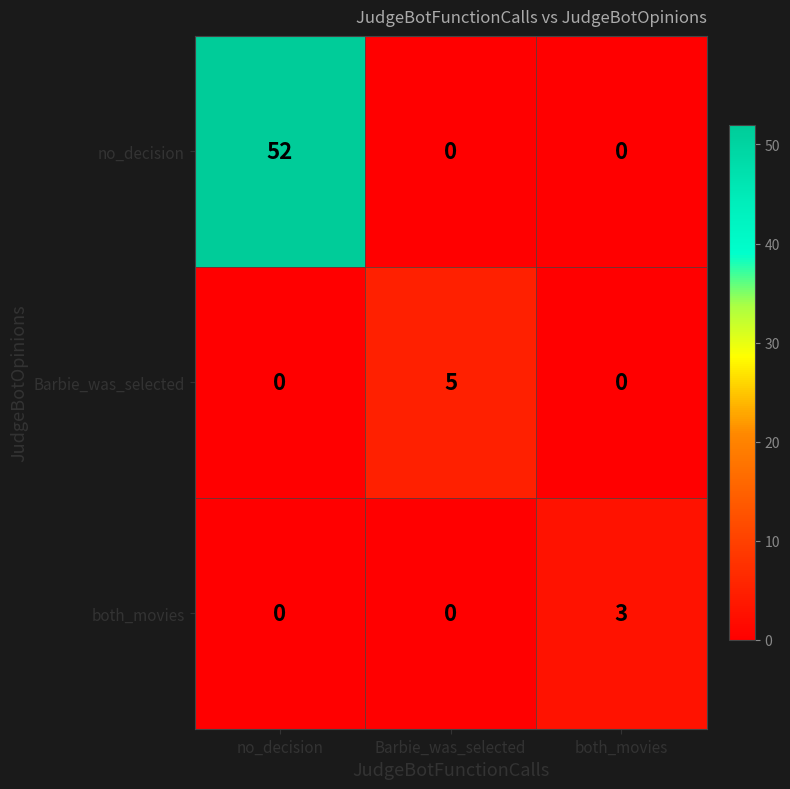

Count the Barbie_was_selected values in the range 0 to 5.

3